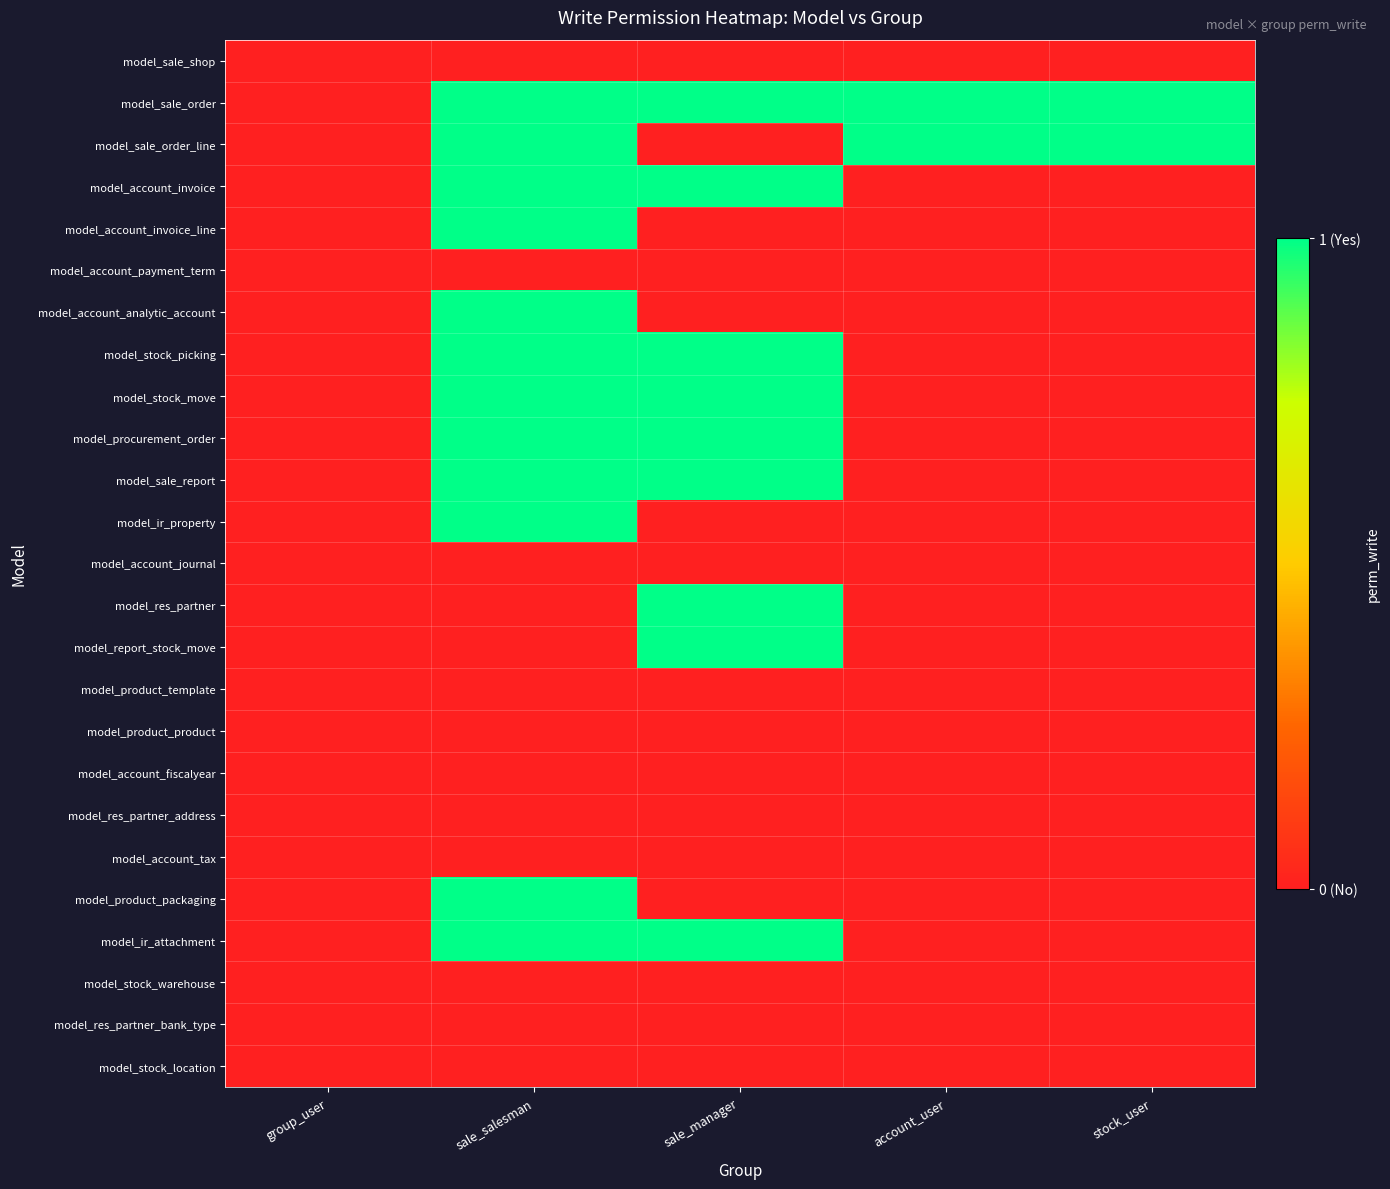

What is the maximum value shown in the chart?

1